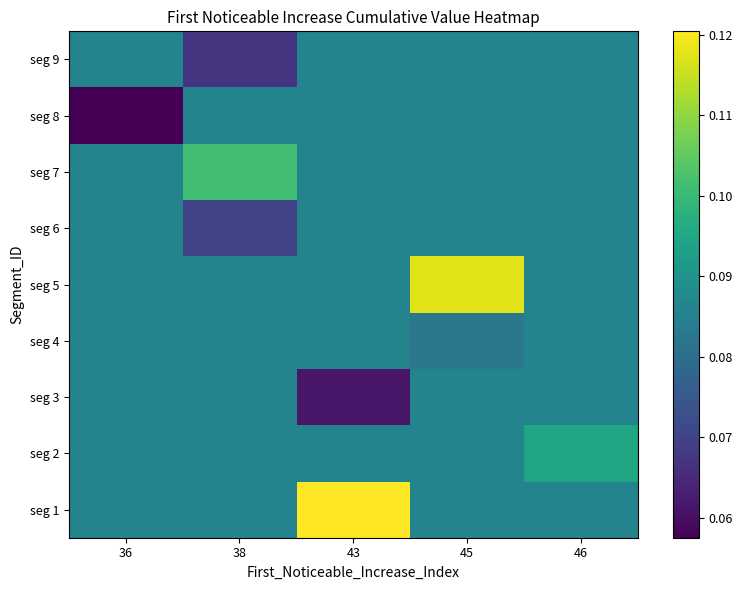

Reading right to left, list all the values displayed in this chart.

seg 1: 46=0.1	45=0.1	43=0.1	38=0.1	36=0.1
seg 2: 46=0.1	45=0.1	43=0.1	38=0.1	36=0.1
seg 3: 46=0.1	45=0.1	43=0.1	38=0.1	36=0.1
seg 4: 46=0.1	45=0.1	43=0.1	38=0.1	36=0.1
seg 5: 46=0.1	45=0.1	43=0.1	38=0.1	36=0.1
seg 6: 46=0.1	45=0.1	43=0.1	38=0.1	36=0.1
seg 7: 46=0.1	45=0.1	43=0.1	38=0.1	36=0.1
seg 8: 46=0.1	45=0.1	43=0.1	38=0.1	36=0.1
seg 9: 46=0.1	45=0.1	43=0.1	38=0.1	36=0.1